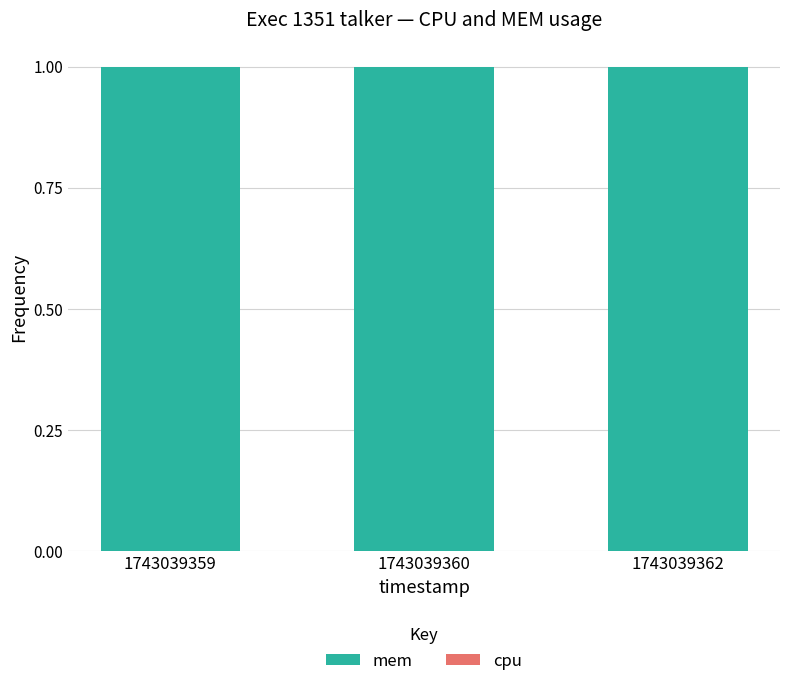

At 1743039362, list the series in order from smallest to largest.

cpu, mem